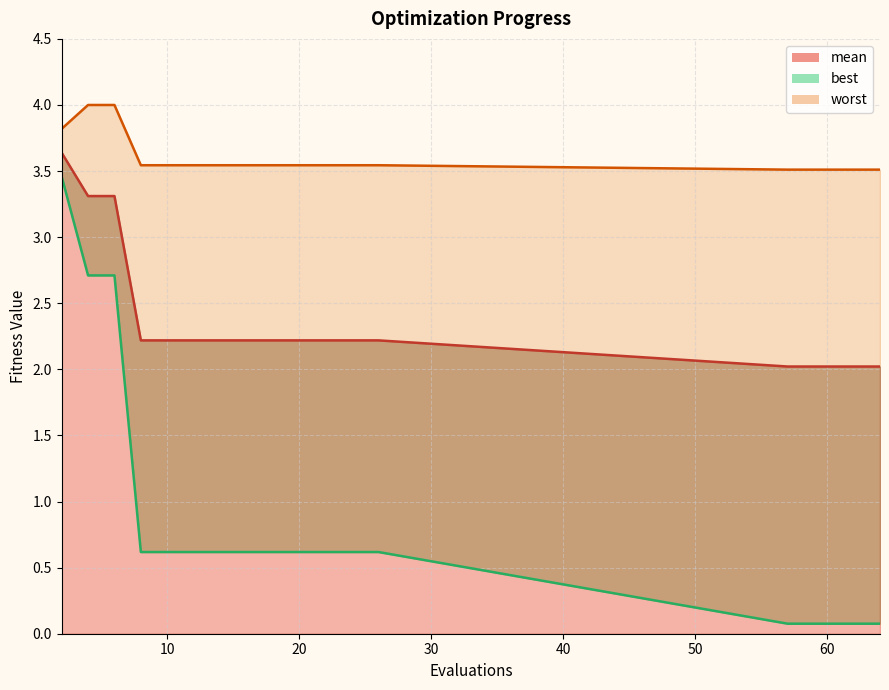

Which series has the widest spread of values?

best